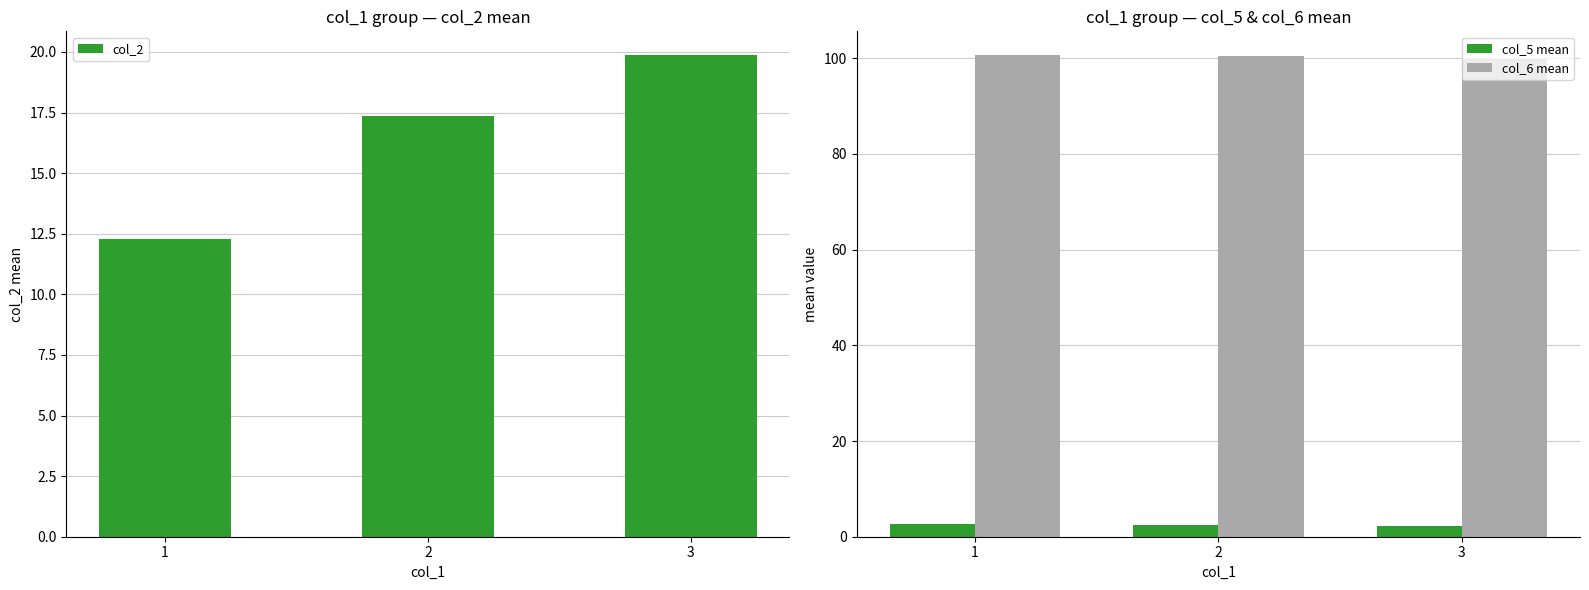

What is the difference between the maximum and second lowest values in the col_6 mean series?

0.1